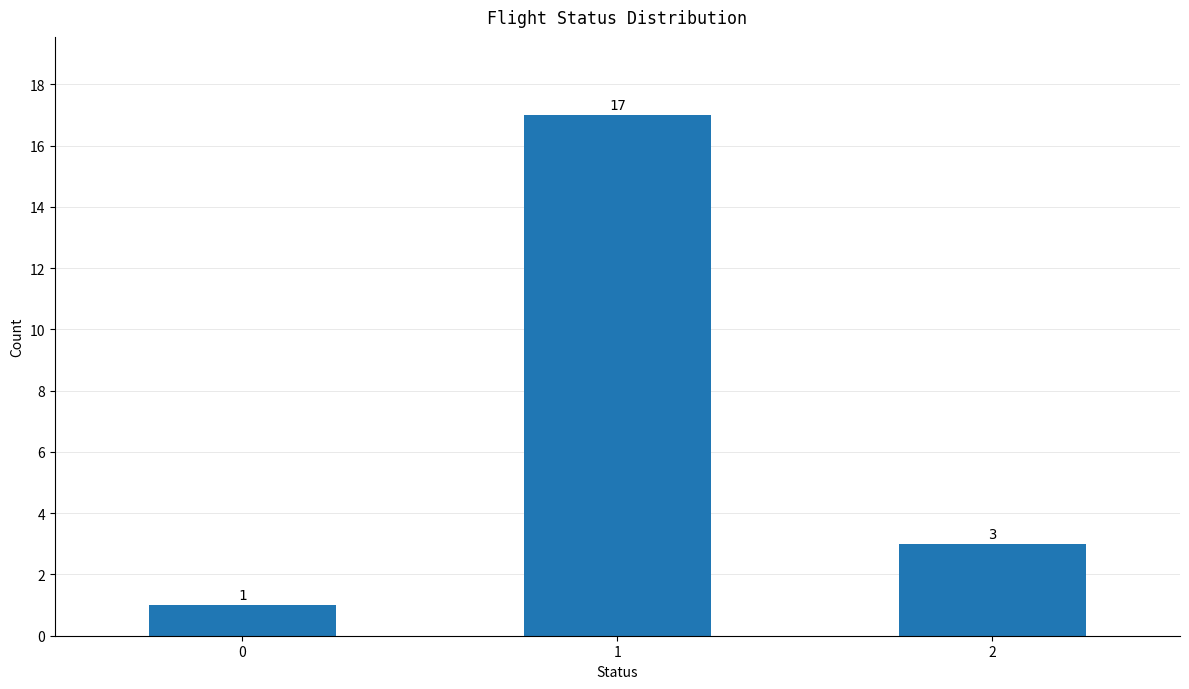

Reading left to right, list all the values displayed in this chart.

1	17	3